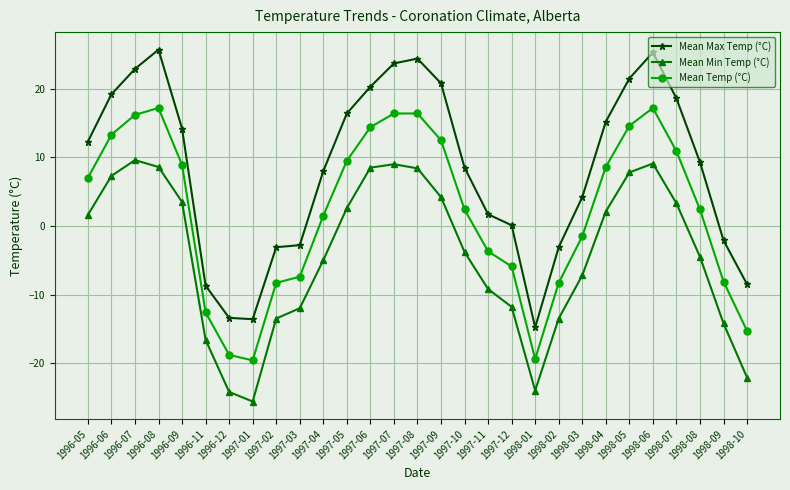

Rank the series at 1997-05 from highest to lowest value.

Mean Max Temp (°C), Mean Temp (°C), Mean Min Temp (°C)